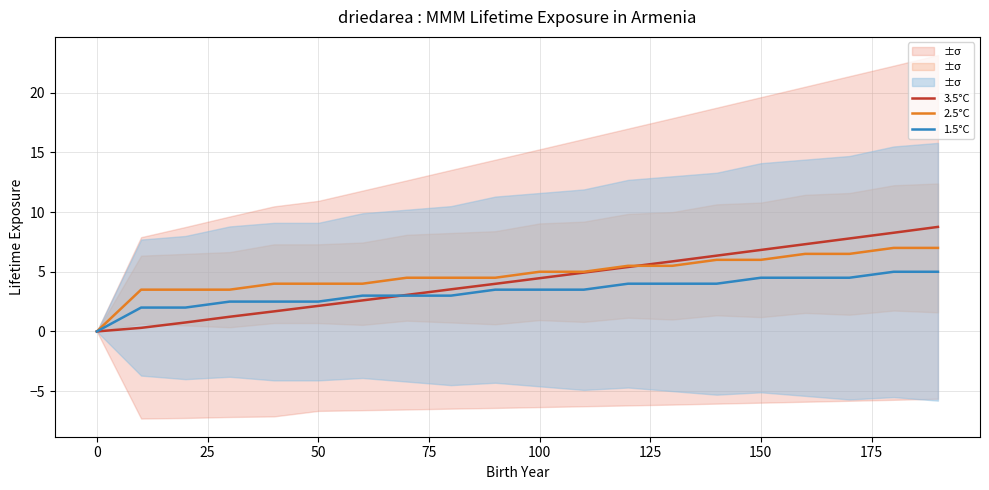

The value of 1.5°C at 0 is -2.1. True or false?

False